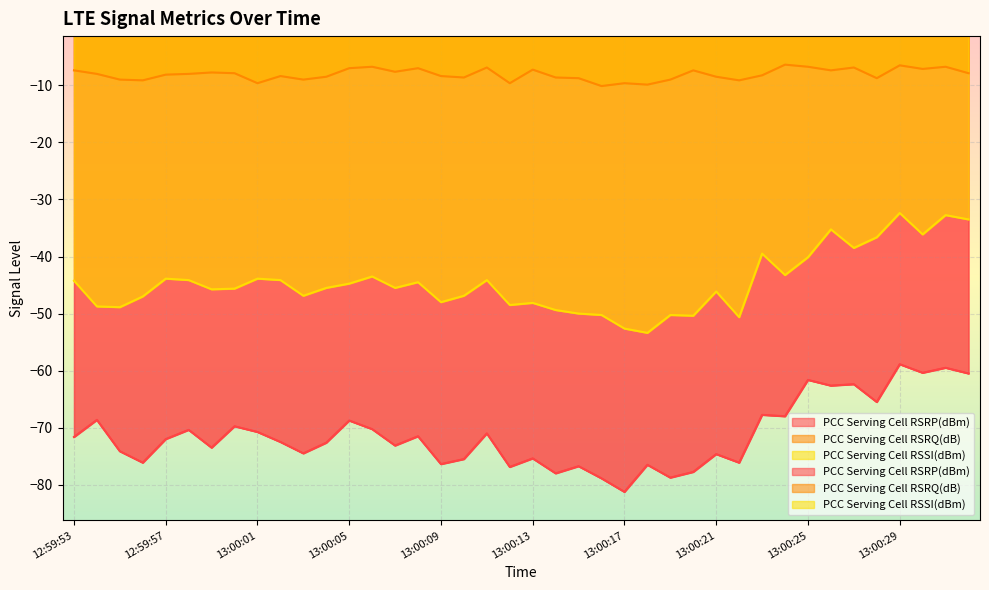

True or false: PCC Serving Cell RSSI(dBm) and PCC Serving Cell RSRQ(dB) cross at least once.

False